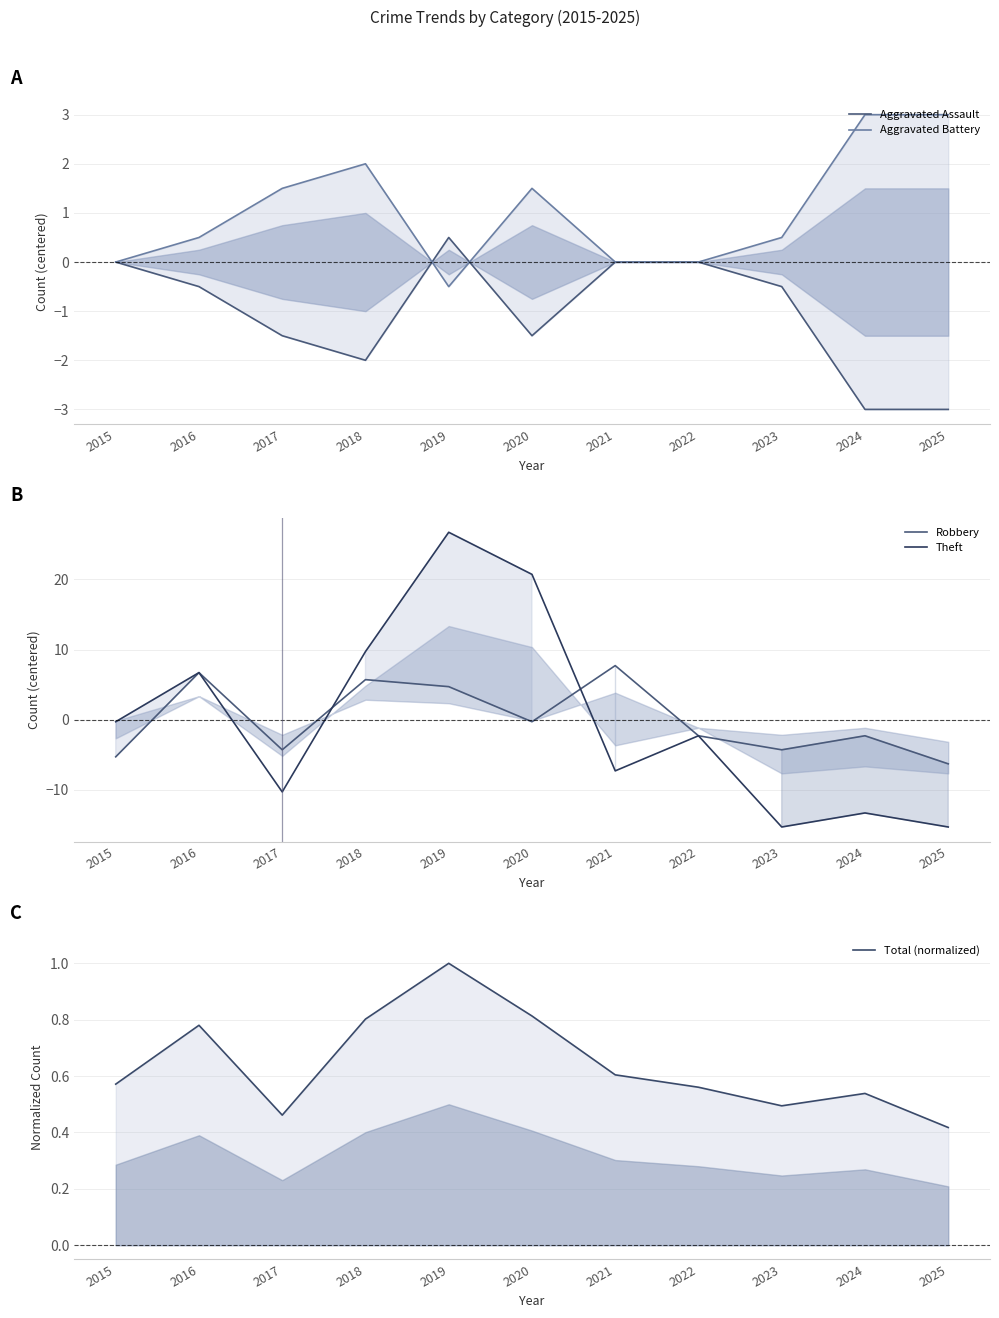

At how many categories does at least one series exceed 11?

2